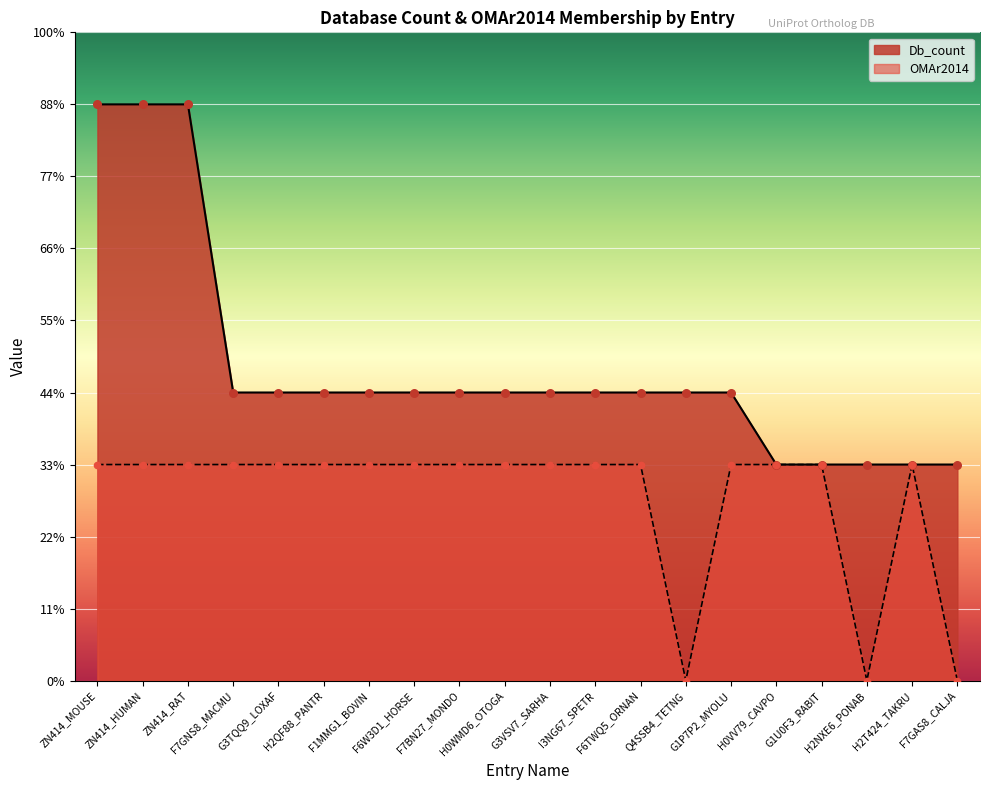

Is the value of OMAr2014 at F6TWQ5_ORNAN greater than the value of Db_count at ZN414_RAT?

No